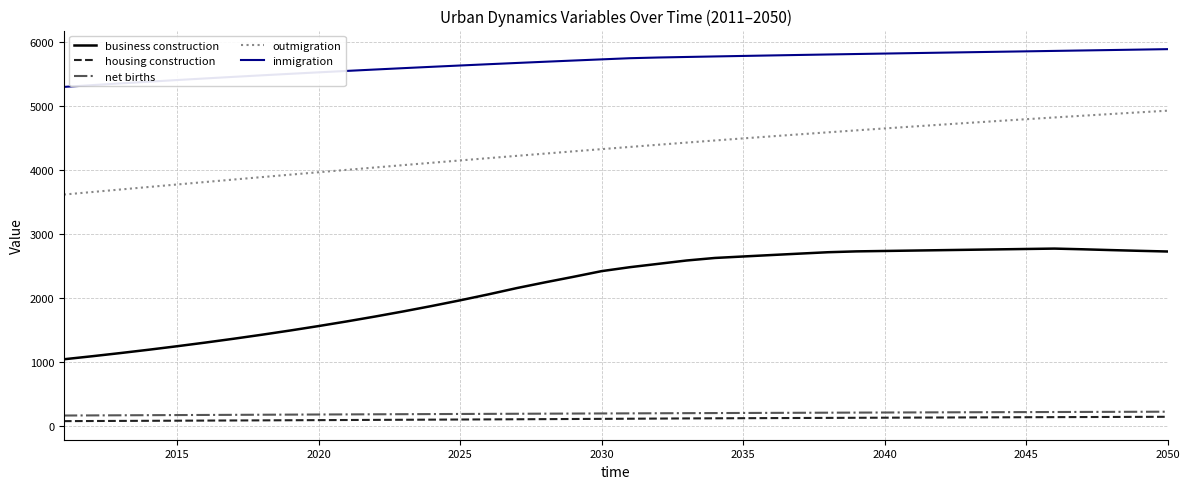

Which series has the largest range (max minus min)?

business construction